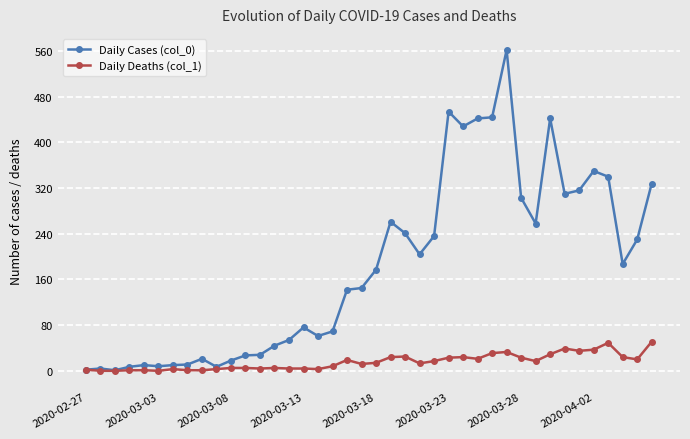

True or false: Daily Cases (col_0) has more than 1 points higher than both neighbors.

True